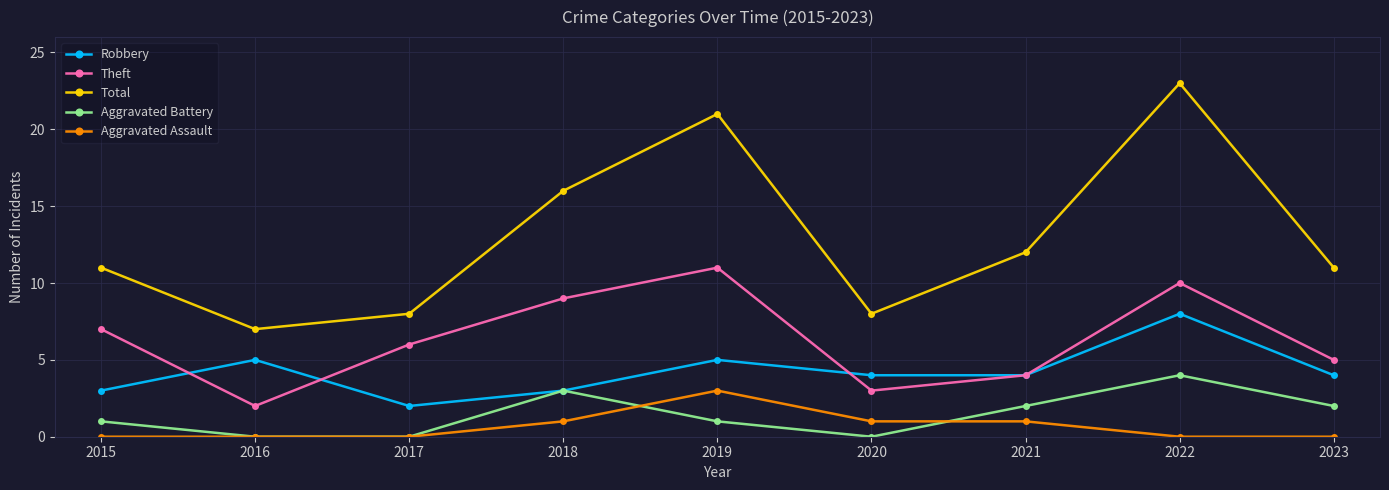

What is the value of the Aggravated Assault point at the 6th from the left?

1